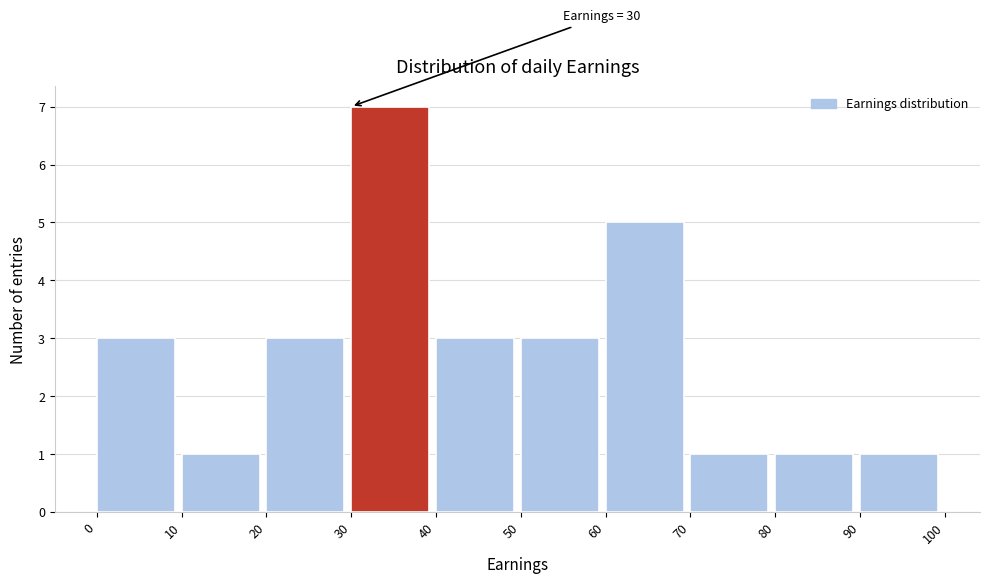

Which range on the x-axis has the tallest bar?

30 to 40